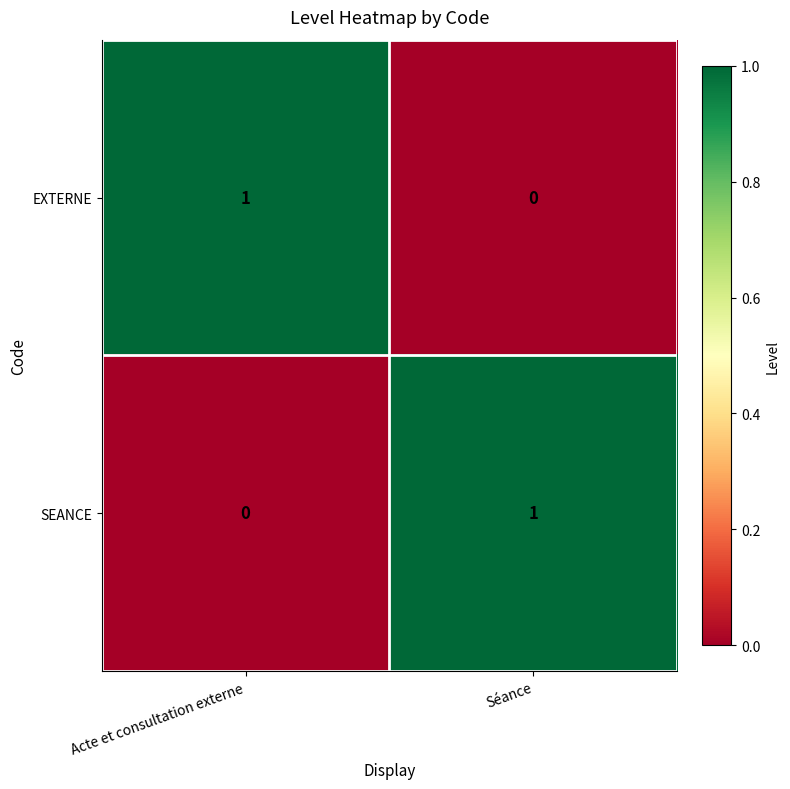

Which category has the highest value in the EXTERNE series?

Acte et consultation externe